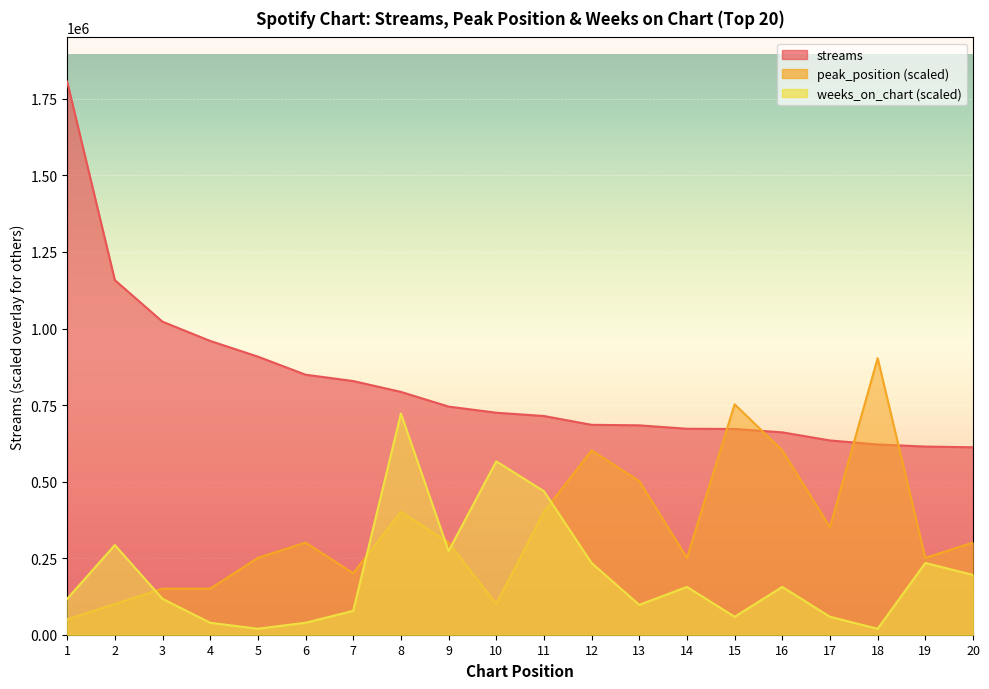

What is the sum of all weeks_on_chart values?

3944658.2